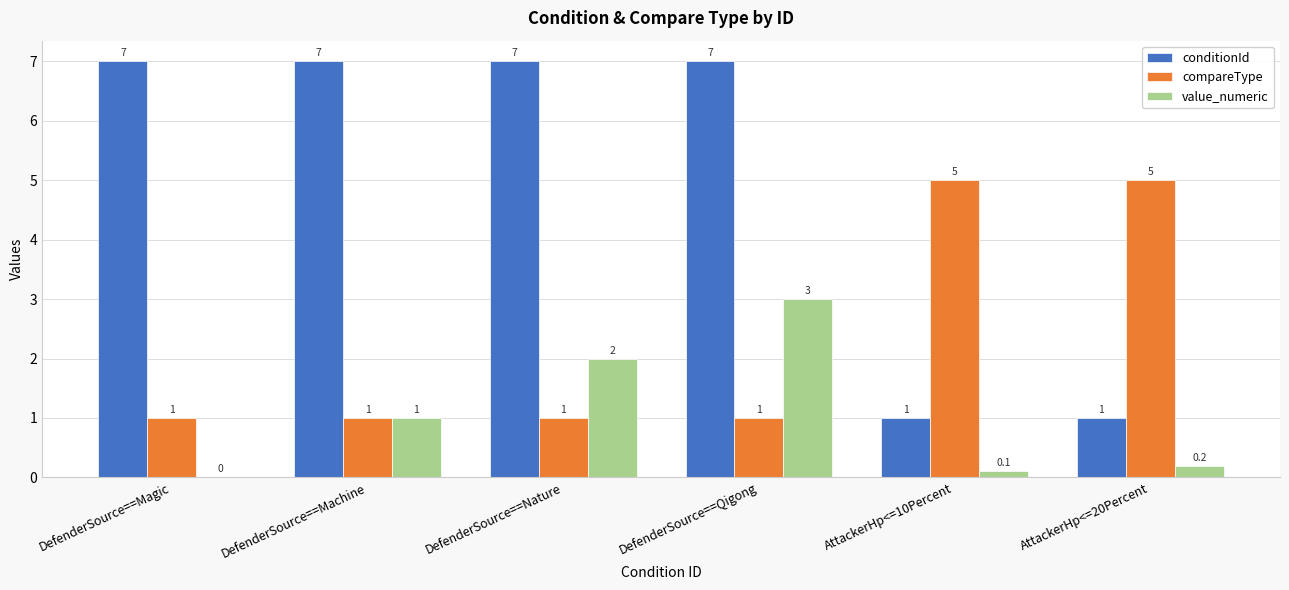

What is the greatest value displayed?

7.0